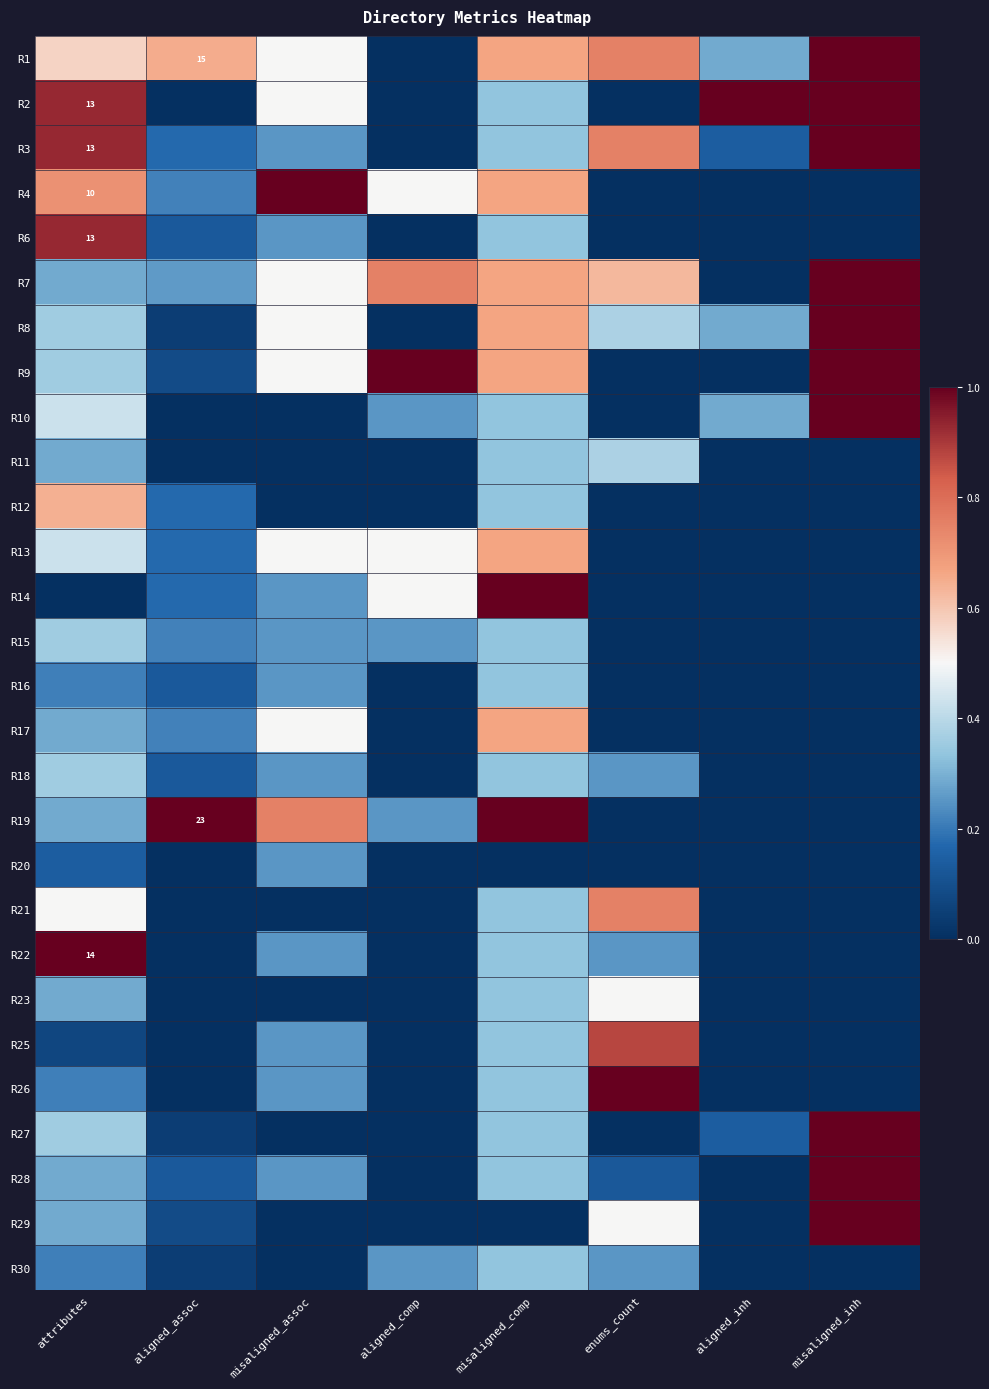

Rank the series at enums_count from lowest to highest value.

R2, R4, R6, R9, R10, R12, R13, R14, R15, R16, R17, R19, R20, R27, R28, R18, R22, R30, R8, R11, R23, R29, R7, R1, R3, R21, R25, R26